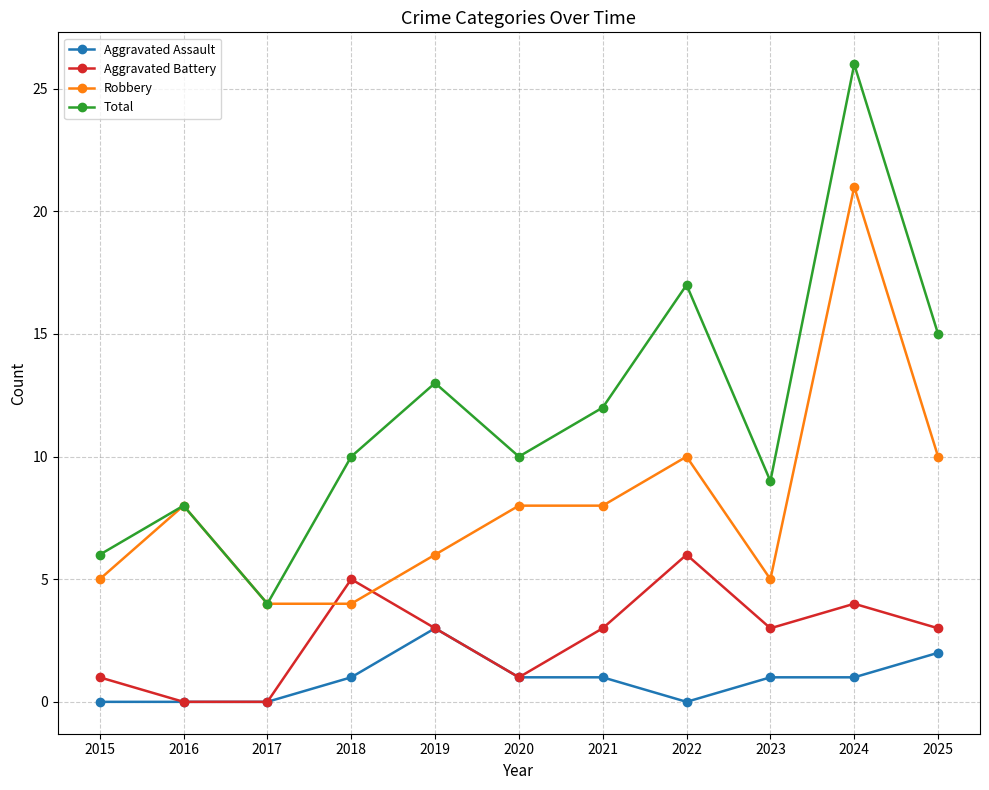

Reading left to right, extract all data points from this chart.

Aggravated Assault: 2015=0	2016=0	2017=0	2018=1	2019=3	2020=1	2021=1	2022=0	2023=1	2024=1	2025=2
Aggravated Battery: 2015=1	2016=0	2017=0	2018=5	2019=3	2020=1	2021=3	2022=6	2023=3	2024=4	2025=3
Robbery: 2015=5	2016=8	2017=4	2018=4	2019=6	2020=8	2021=8	2022=10	2023=5	2024=21	2025=10
Total: 2015=6	2016=8	2017=4	2018=10	2019=13	2020=10	2021=12	2022=17	2023=9	2024=26	2025=15